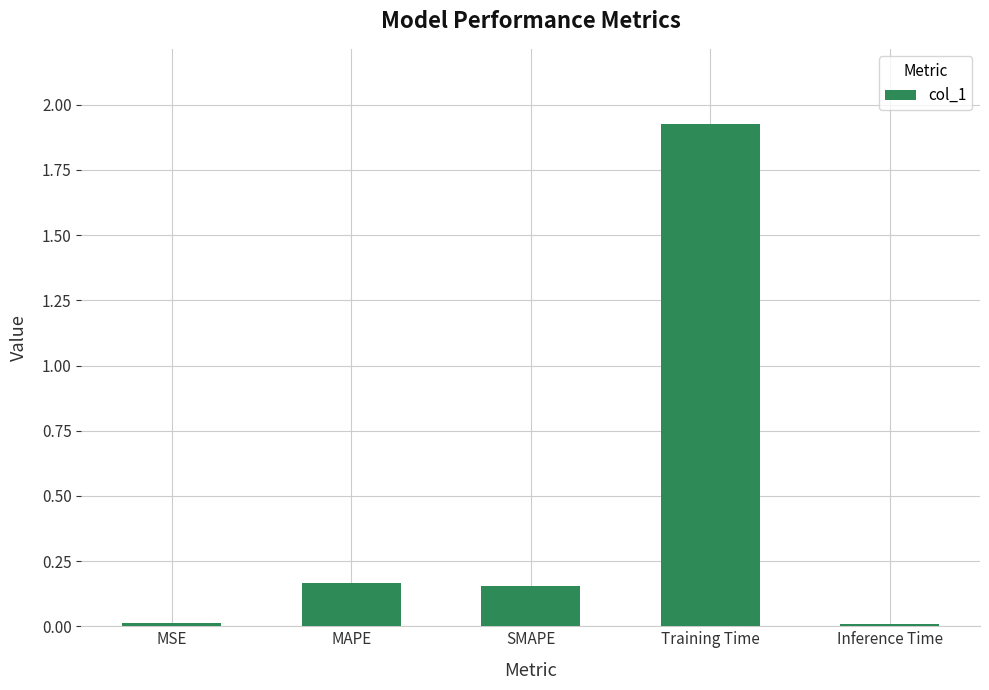

Is it true that the value at MAPE is 0.0?

False